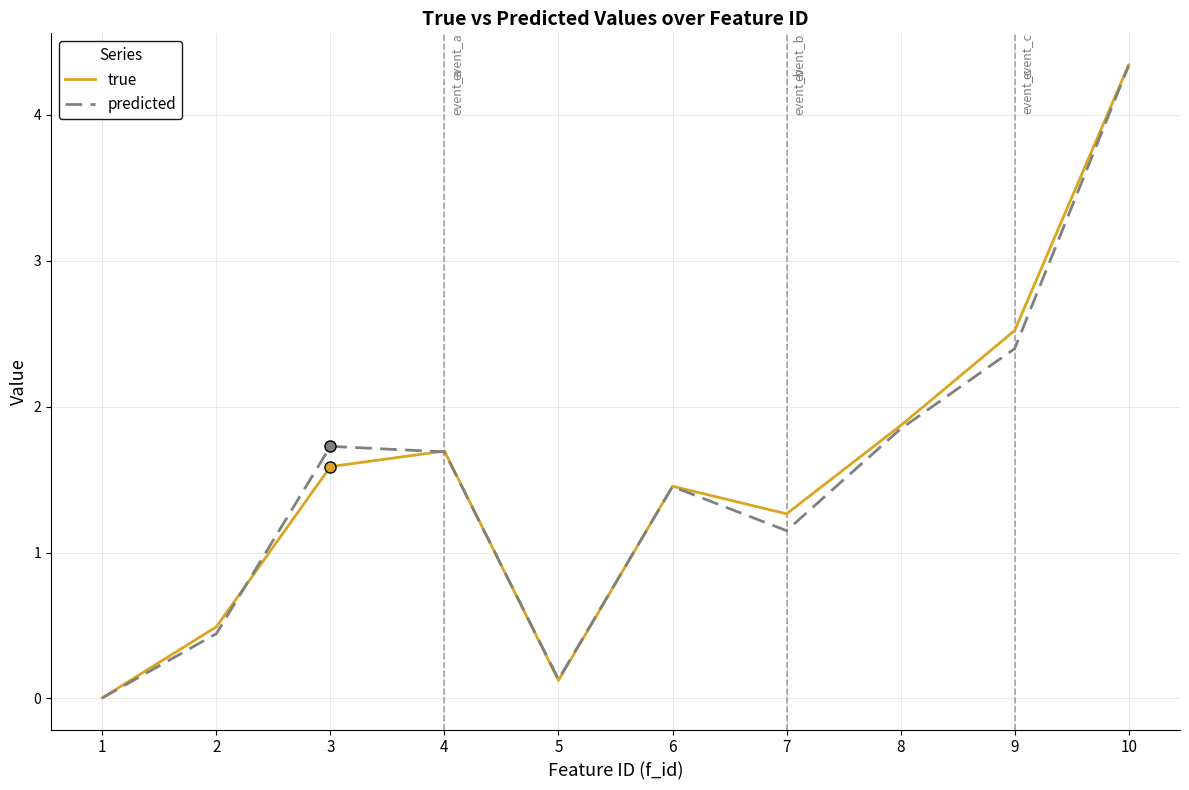

What value does the predicted series have at 9?

2.4